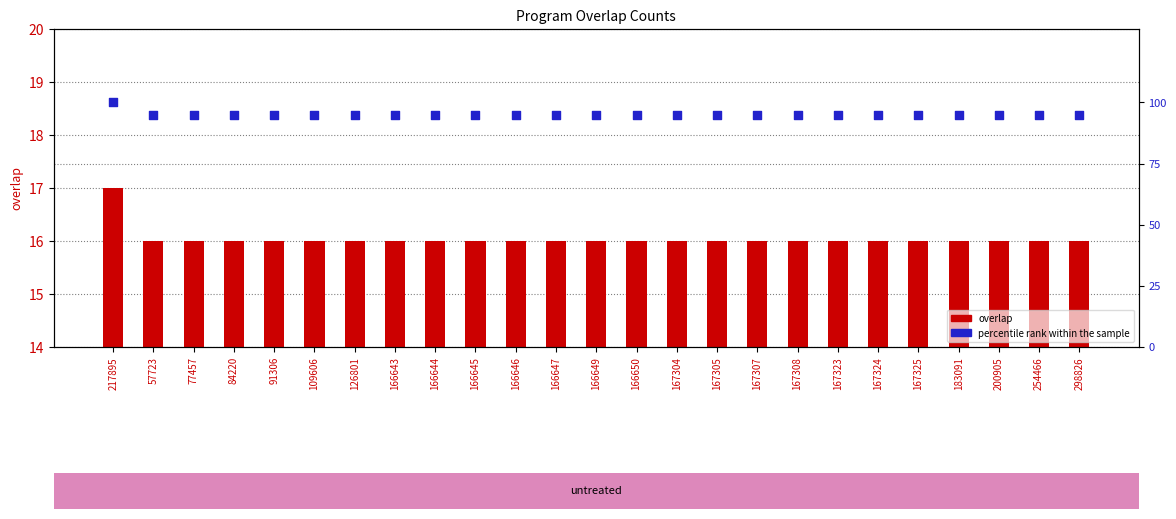

What are all the series names shown in the legend?

overlap, percentile rank within the sample